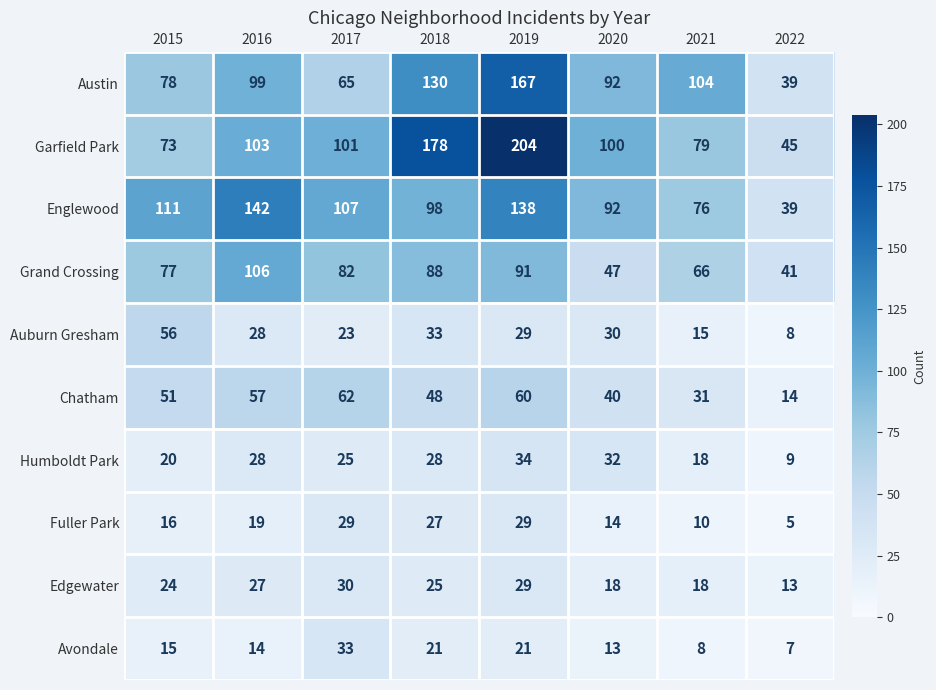

What is the difference between the highest and lowest values at 2018?

157